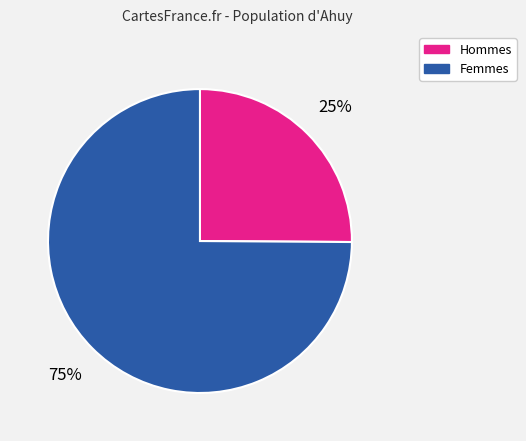

What percentage is the Femmes slice, to the nearest percent?

75%